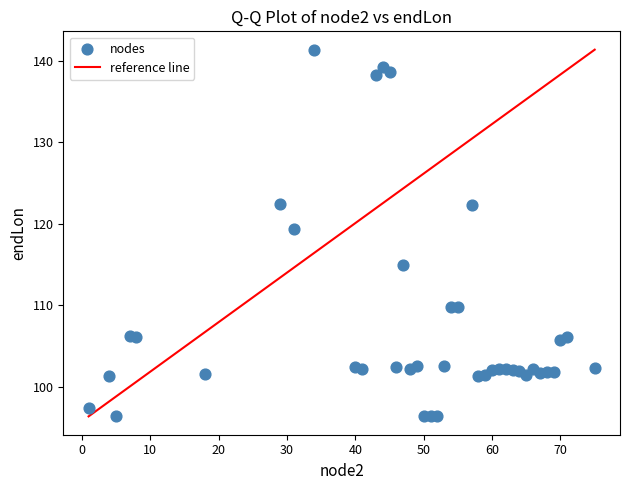

What is the range of Y values (max minus min)?

44.9